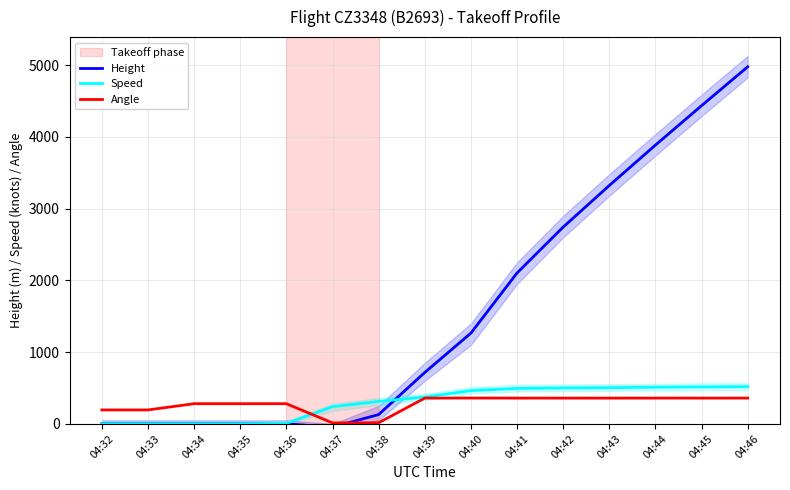

Is it true that Angle equals 13.0 at 04:37?

True